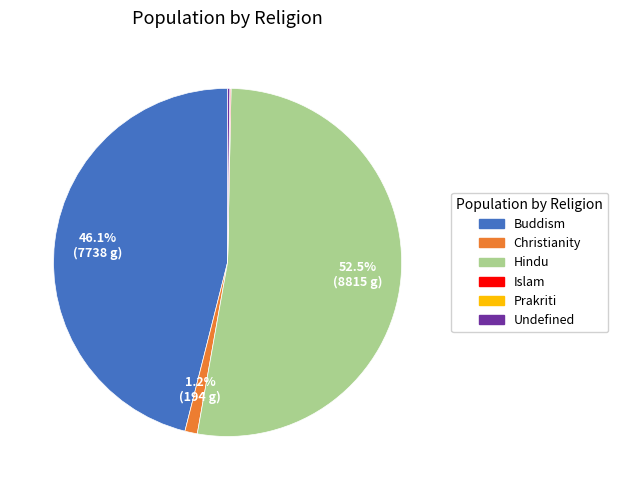

To the nearest percent, what is the average slice percentage?

17%